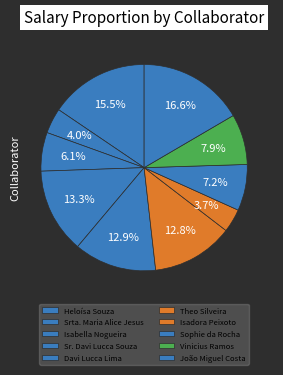

How many slices are in this pie chart?

10